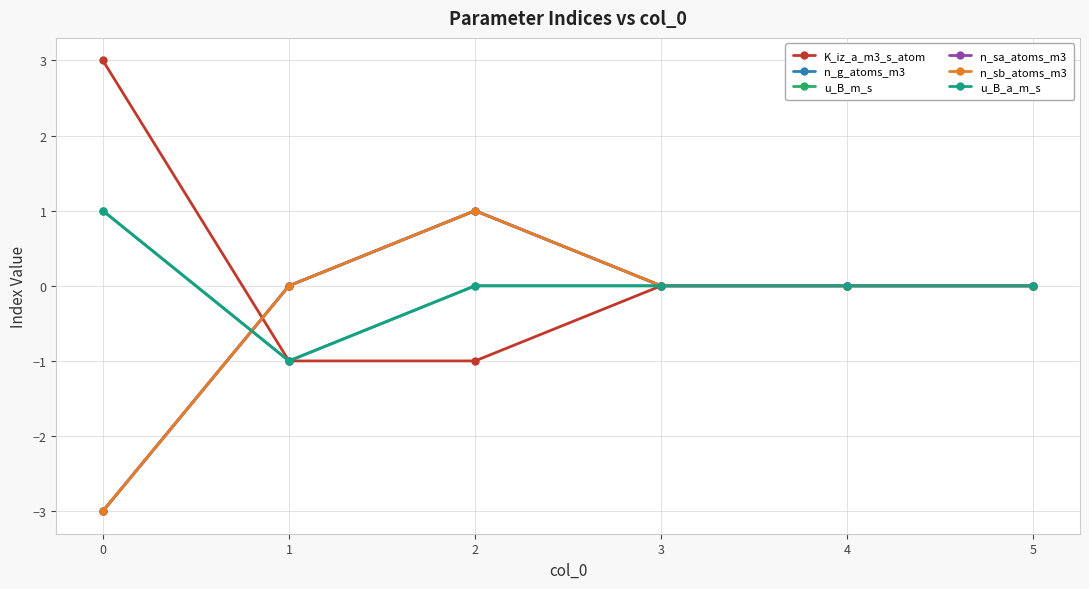

True or false: n_sb_atoms_m3 and n_g_atoms_m3 cross at least once.

False